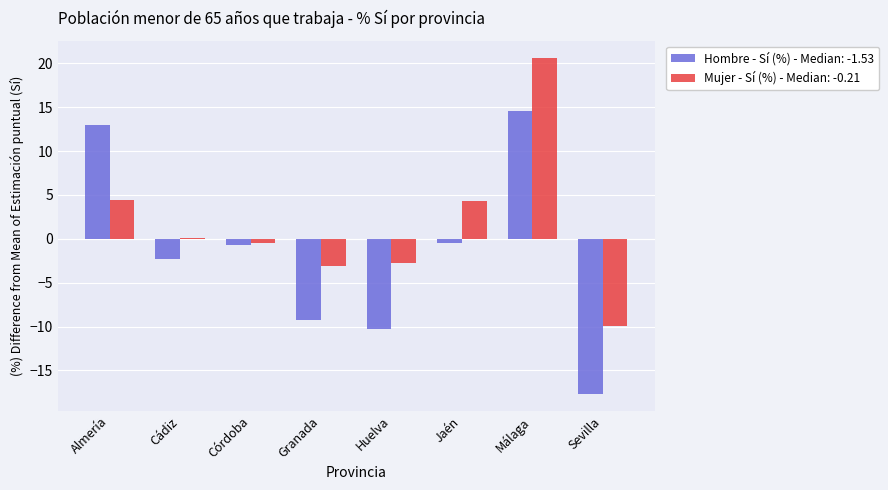

True or false: Hombre - Sí (%) - Median: -1.53 has a value of -3.9 at Sevilla.

False